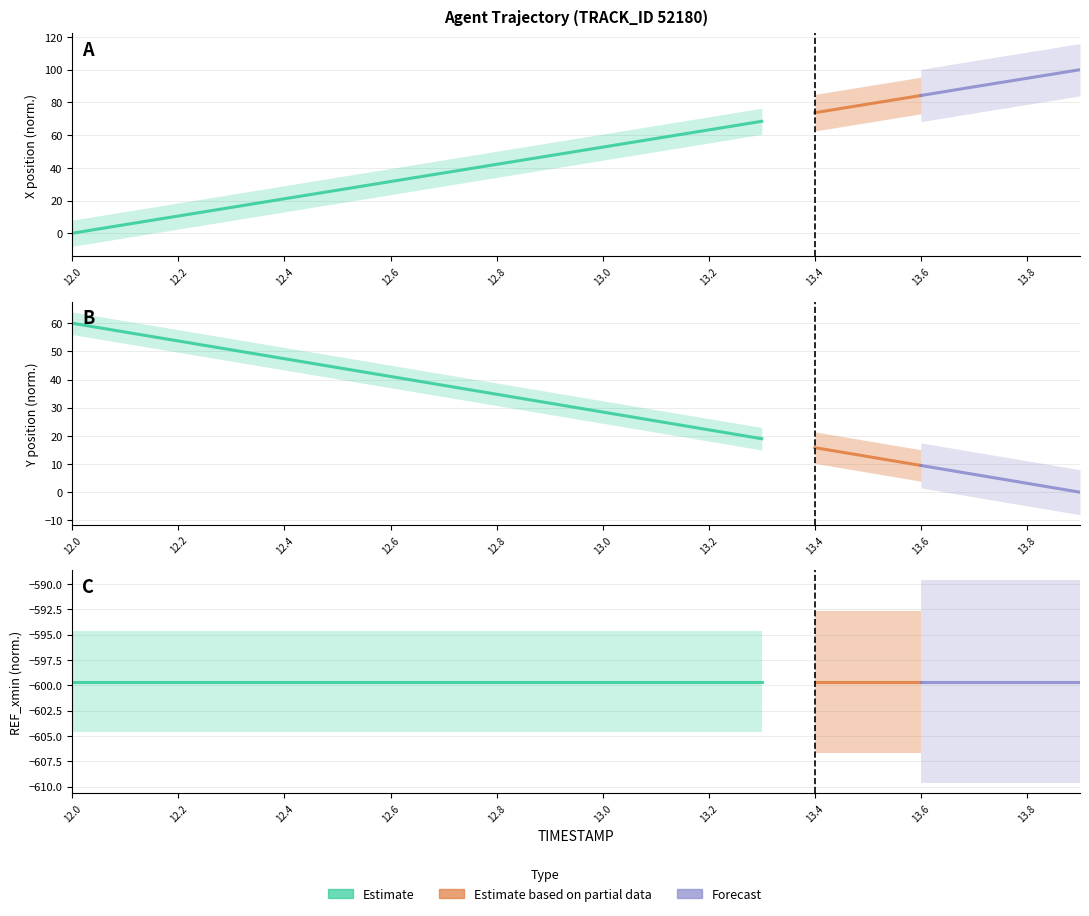

At which category does the chart reach its peak across all series?

13.9